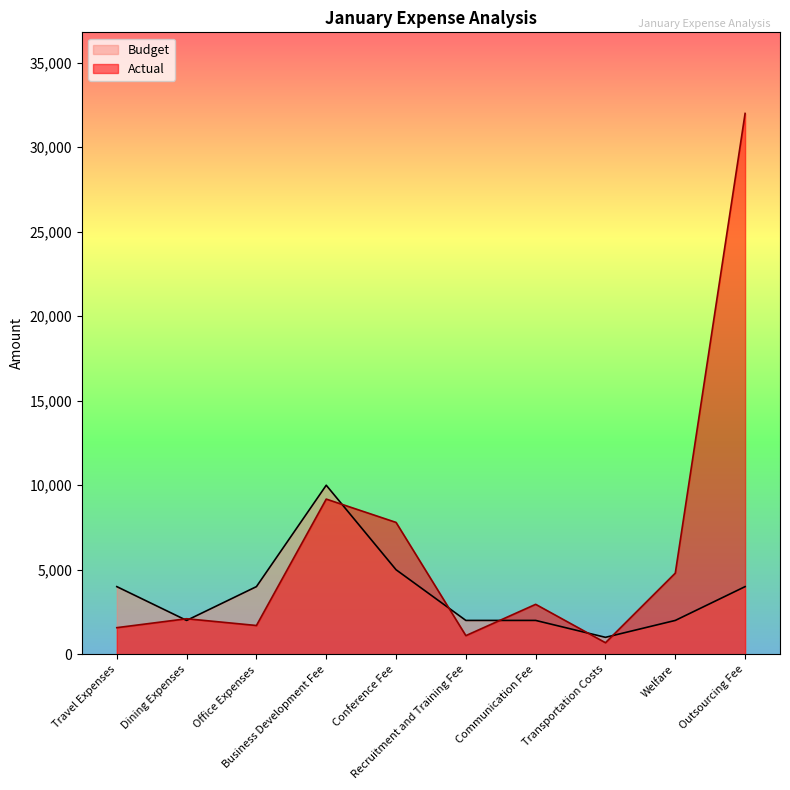

Reading left to right, transcribe all the data shown in this chart.

Actual: 1572	2100	1700	9180	7800	1100	2953	680	4800	32000
Budget: 4000	2000	4000	10000	5000	2000	2000	1000	2000	4000